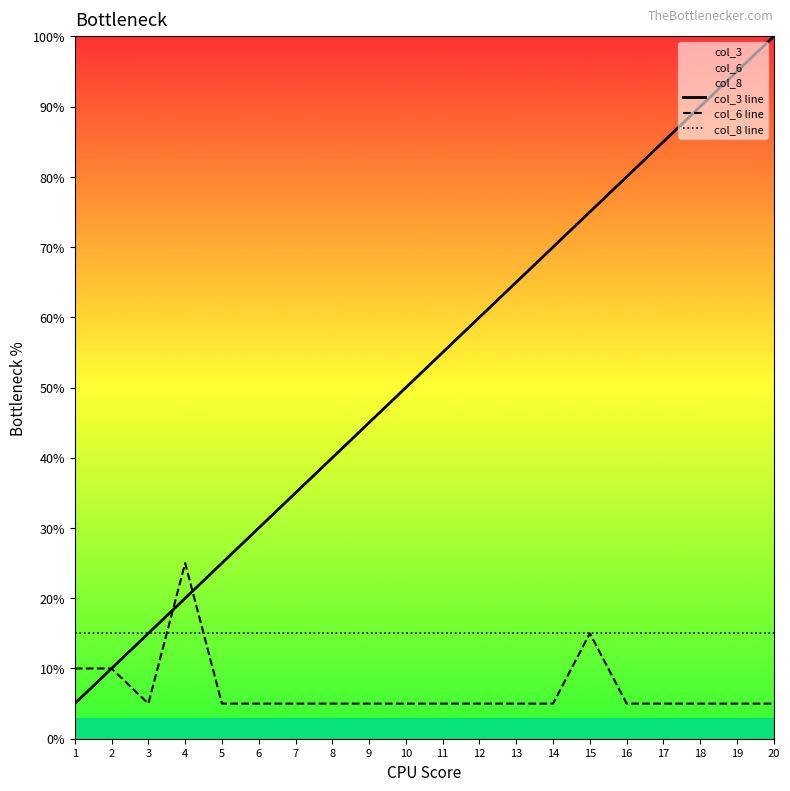

What is the sum of the col_6 line values at 6 and 19?

10.0